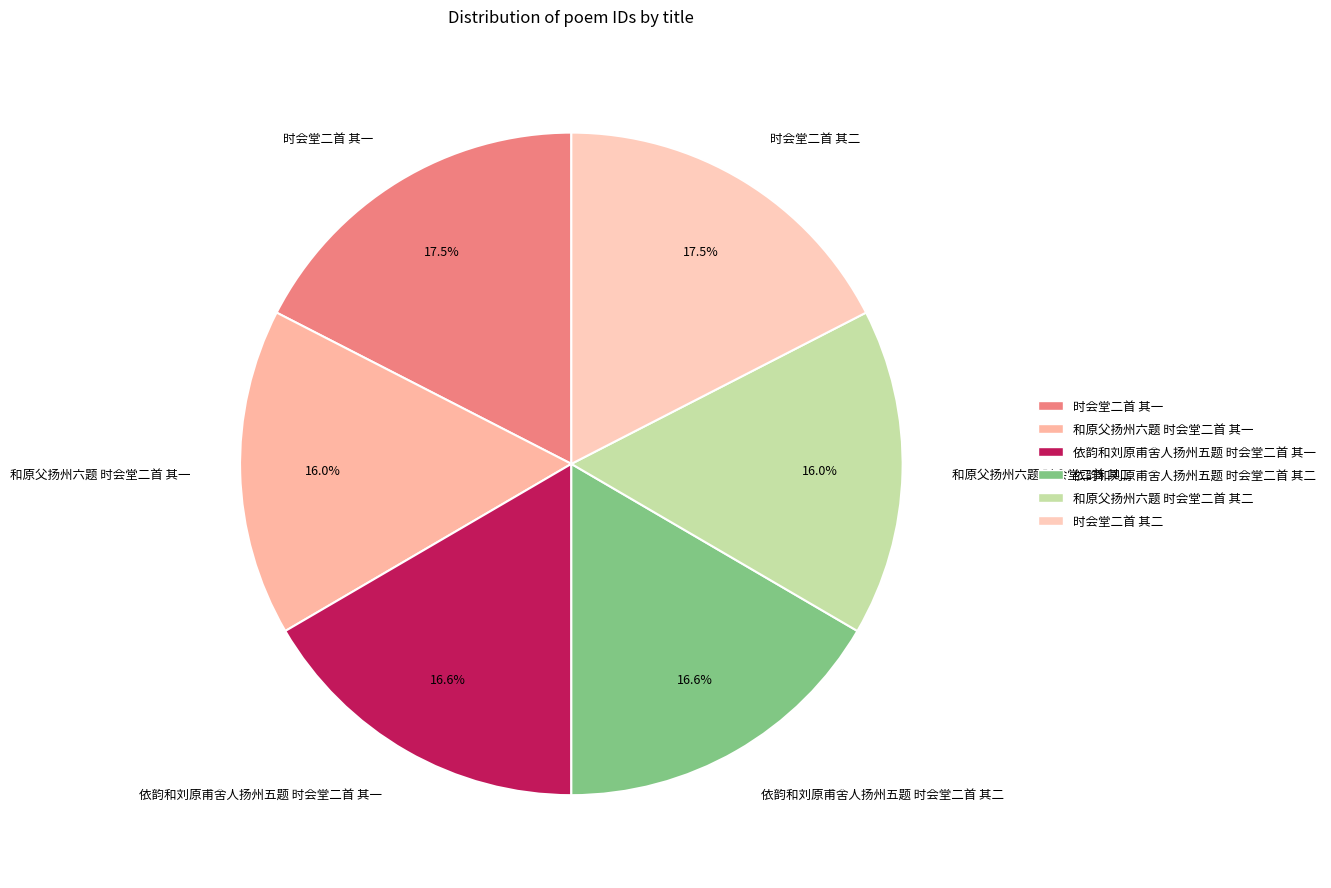

To the nearest percent, what is the difference between the 和原父扬州六题 时会堂二首 其一 and 时会堂二首 其二 slice percentages?

1%